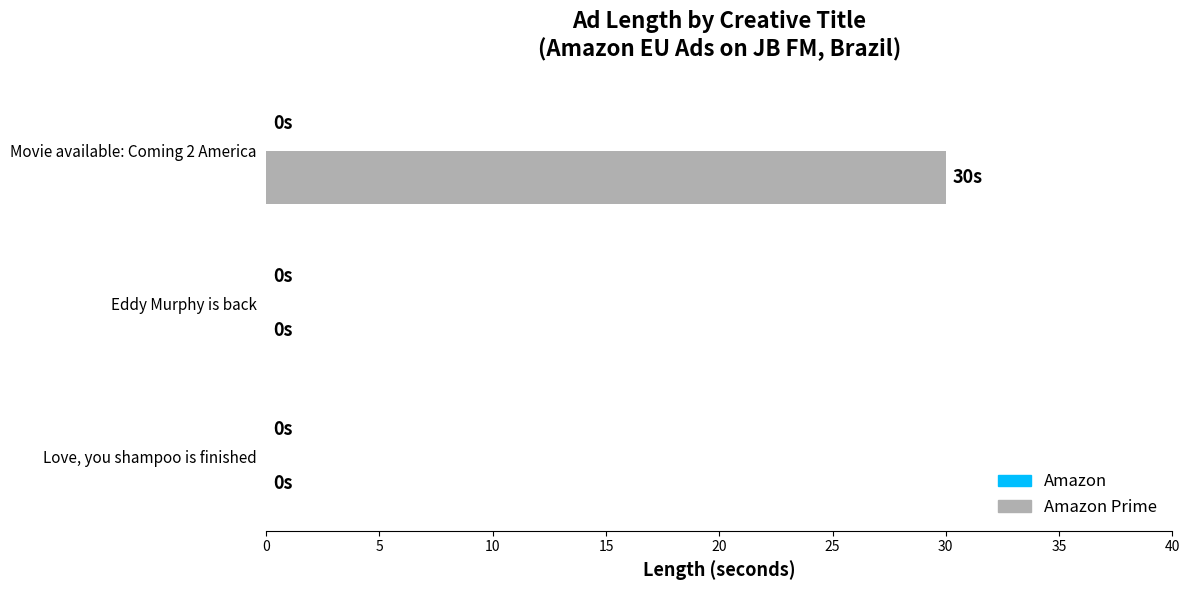

Which has a higher value, Eddy Murphy is back or Movie available: Coming 2 America?

Movie available: Coming 2 America